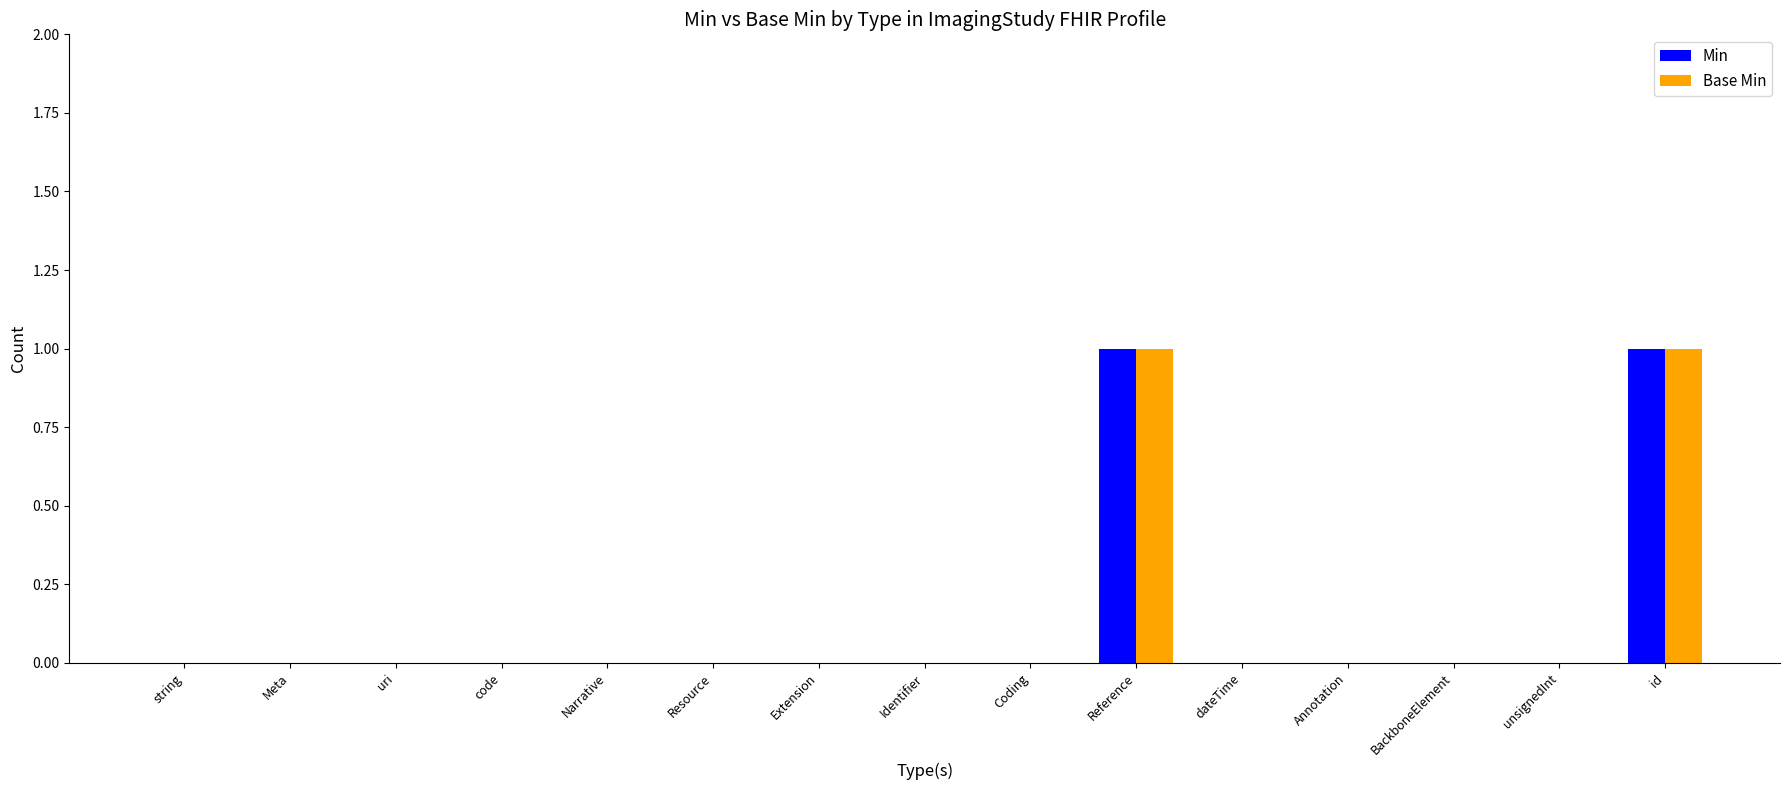

How many Base Min values are between 0 and 1?

15